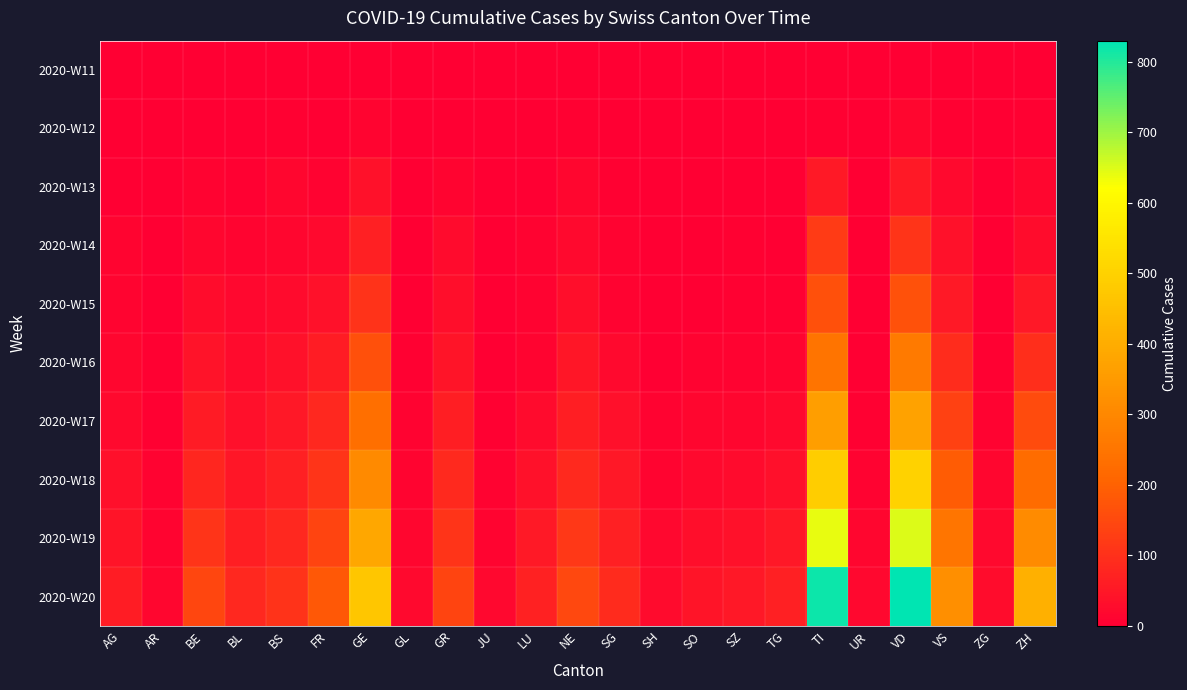

Which category has the highest value across all series?

VD